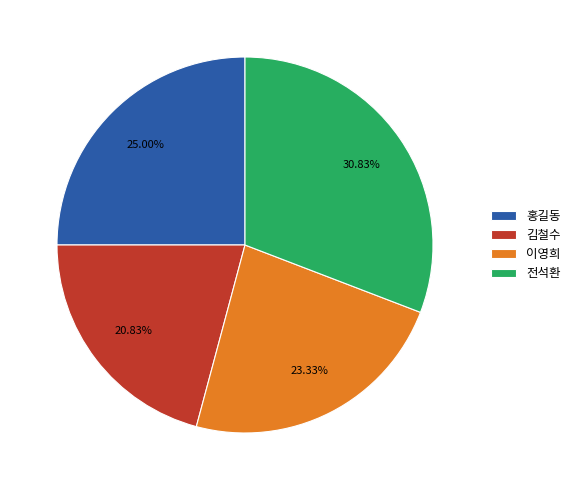

Combined, do 전석환 and 홍길동 account for over 50%?

Yes